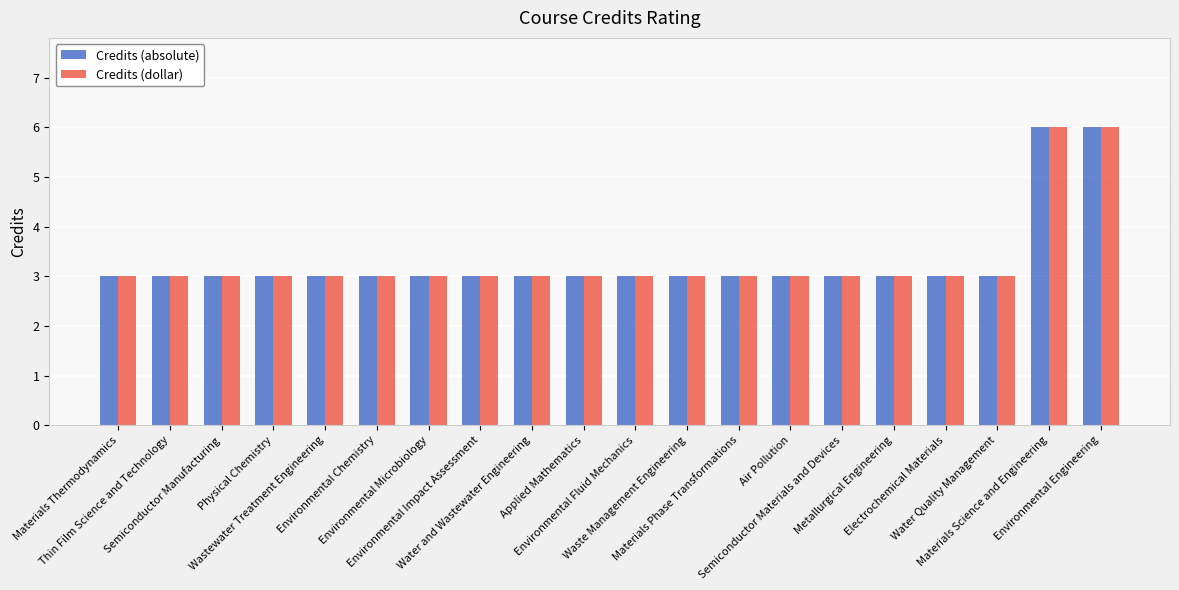

What is the minimum value shown in the chart?

3